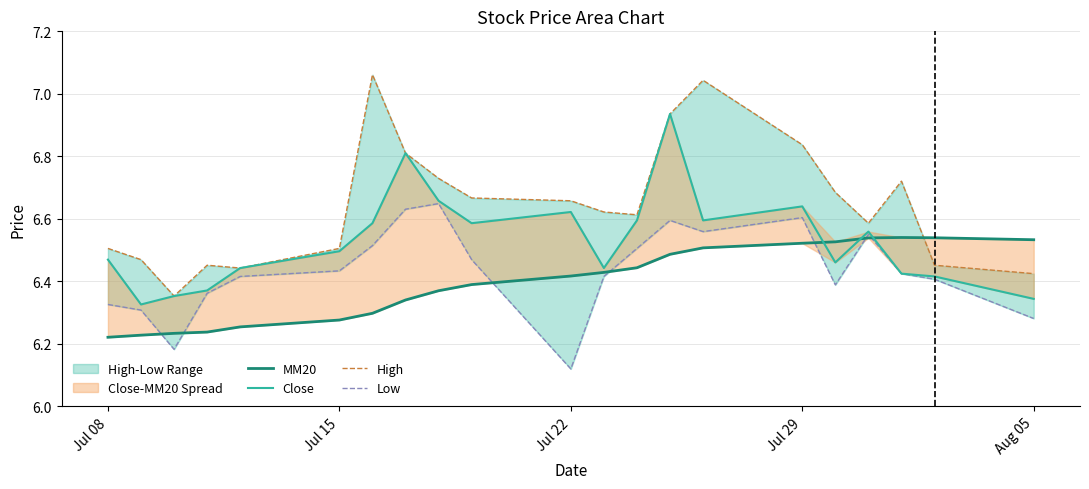

What is the difference between the maximum and minimum values in the MM20 series?

0.3